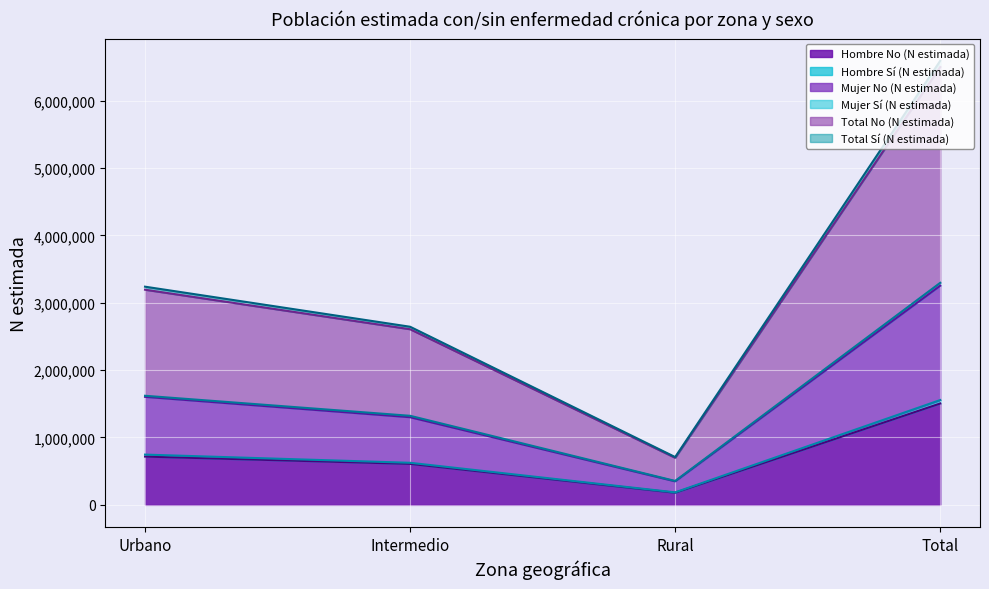

At which category does Hombre No (N estimada) reach its first local valley?

Rural